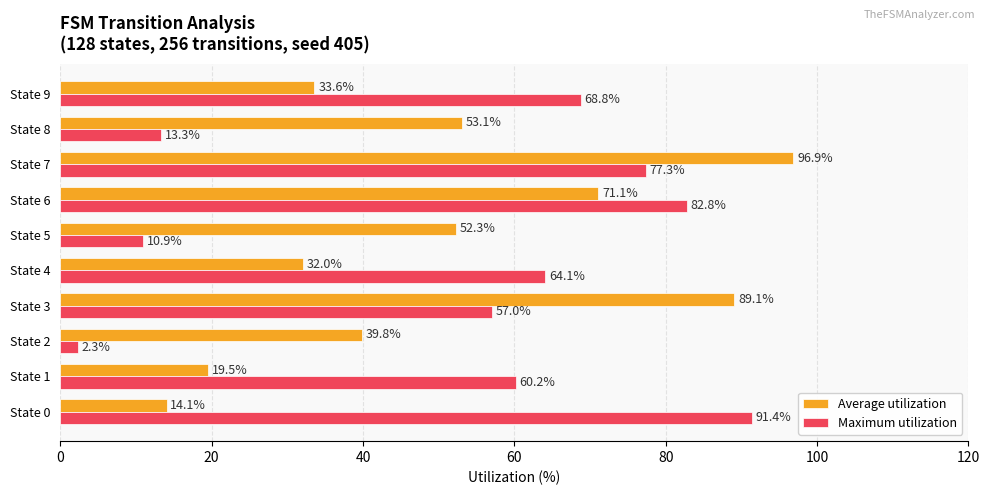

What value does the Maximum utilization series have at State 9?

68.8